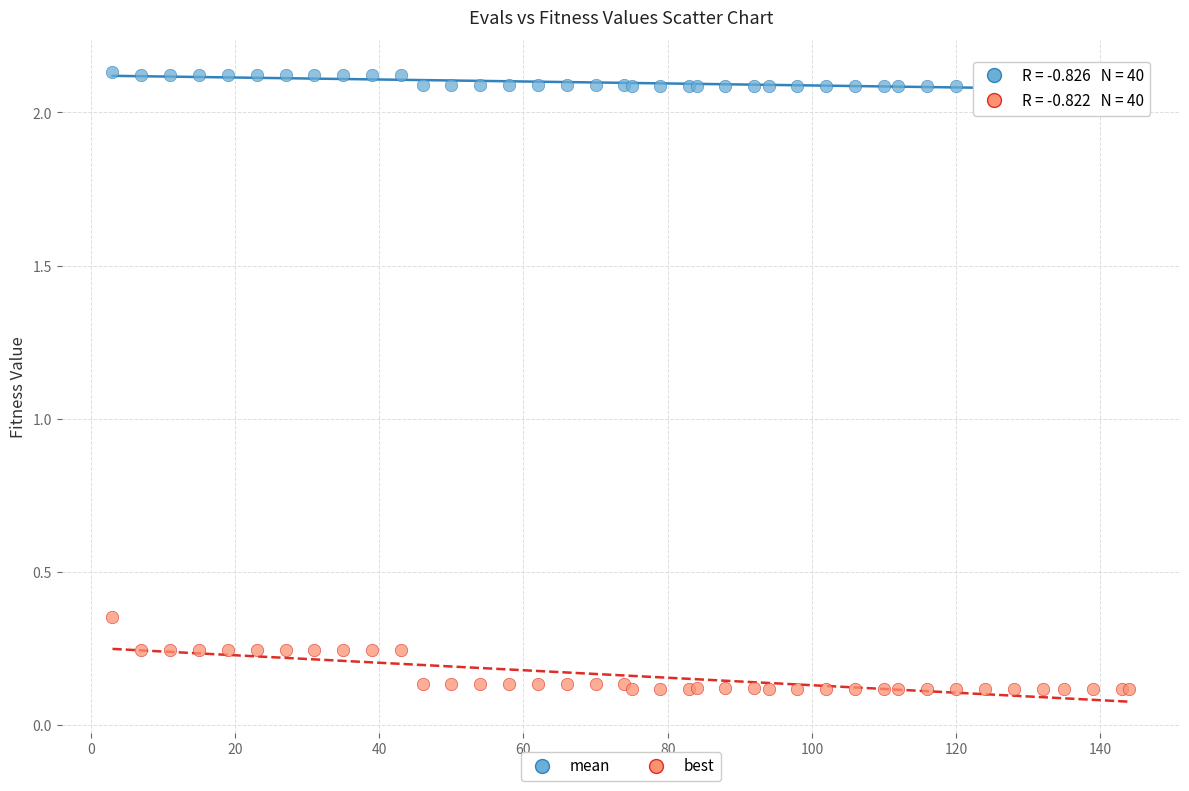

Which series has the widest spread of Y values?

best